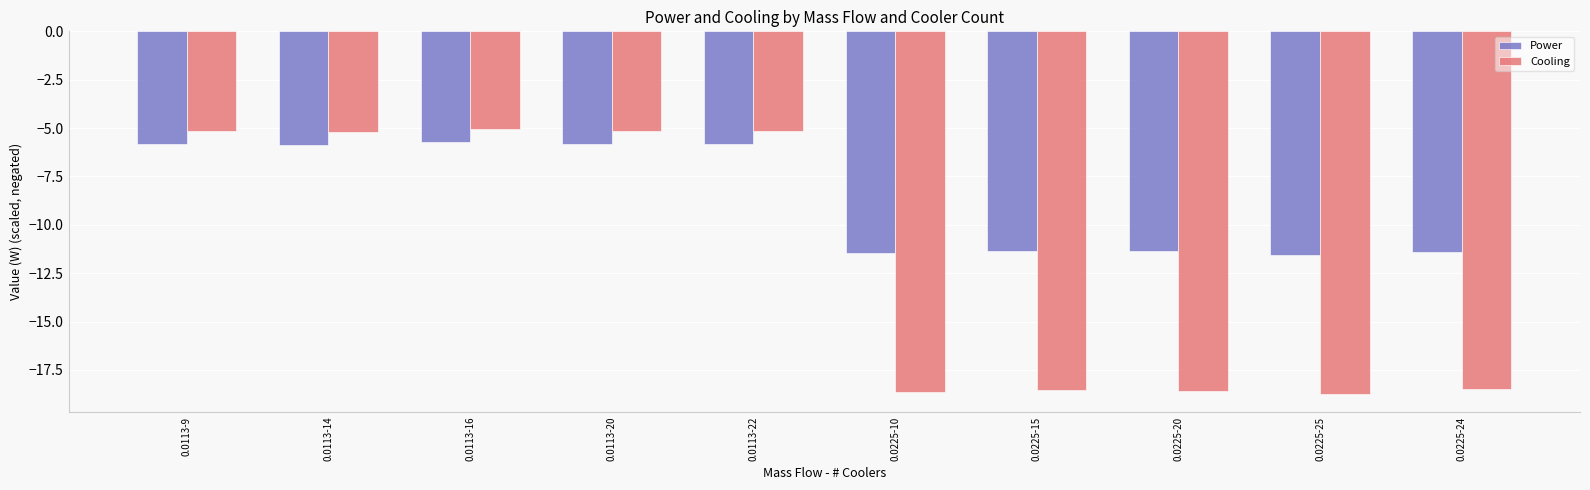

Rank the series by their maximum value, from highest to lowest.

Cooling, Power